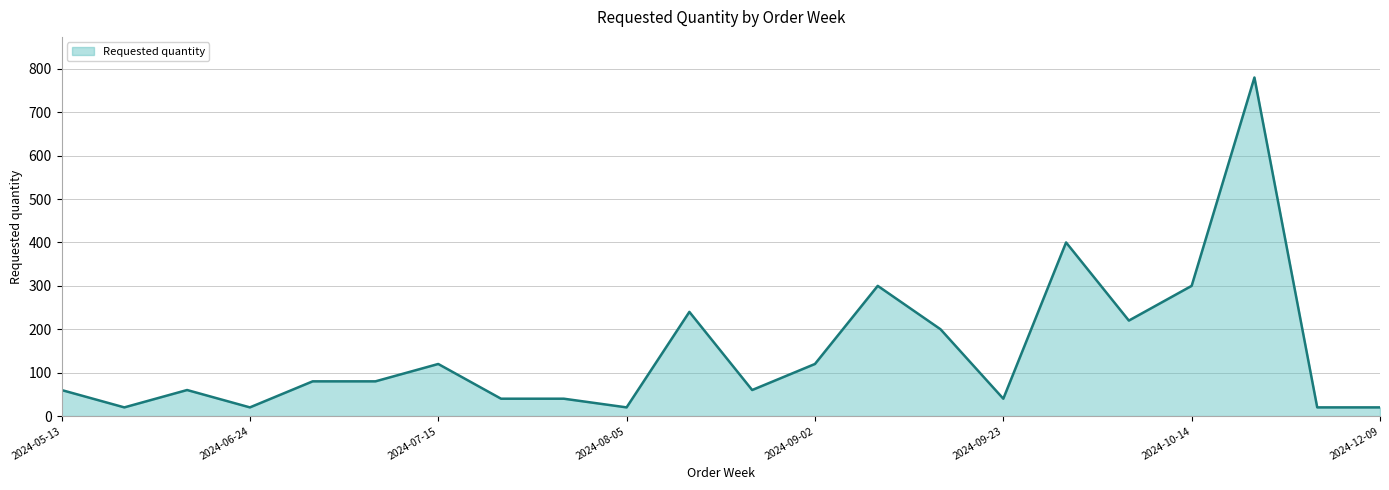

How many lines are shown in the chart?

1